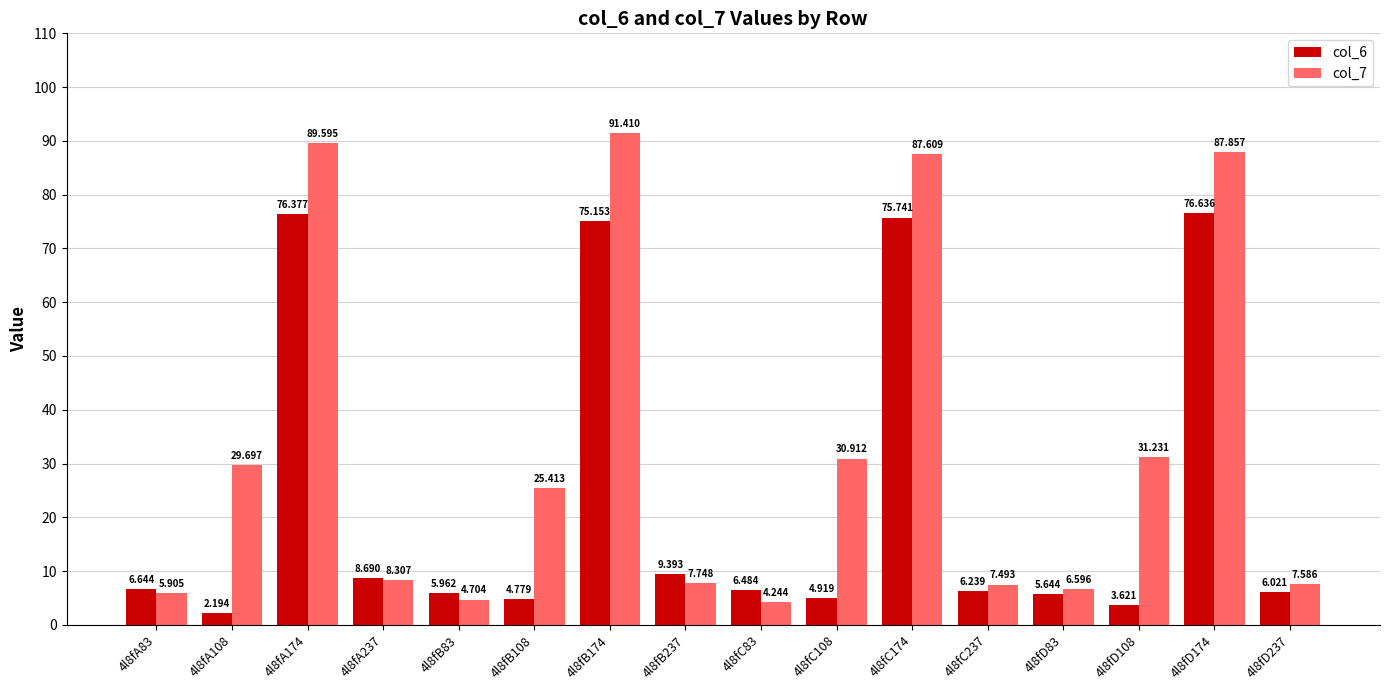

What is the highest value of the col_6 series?

76.6